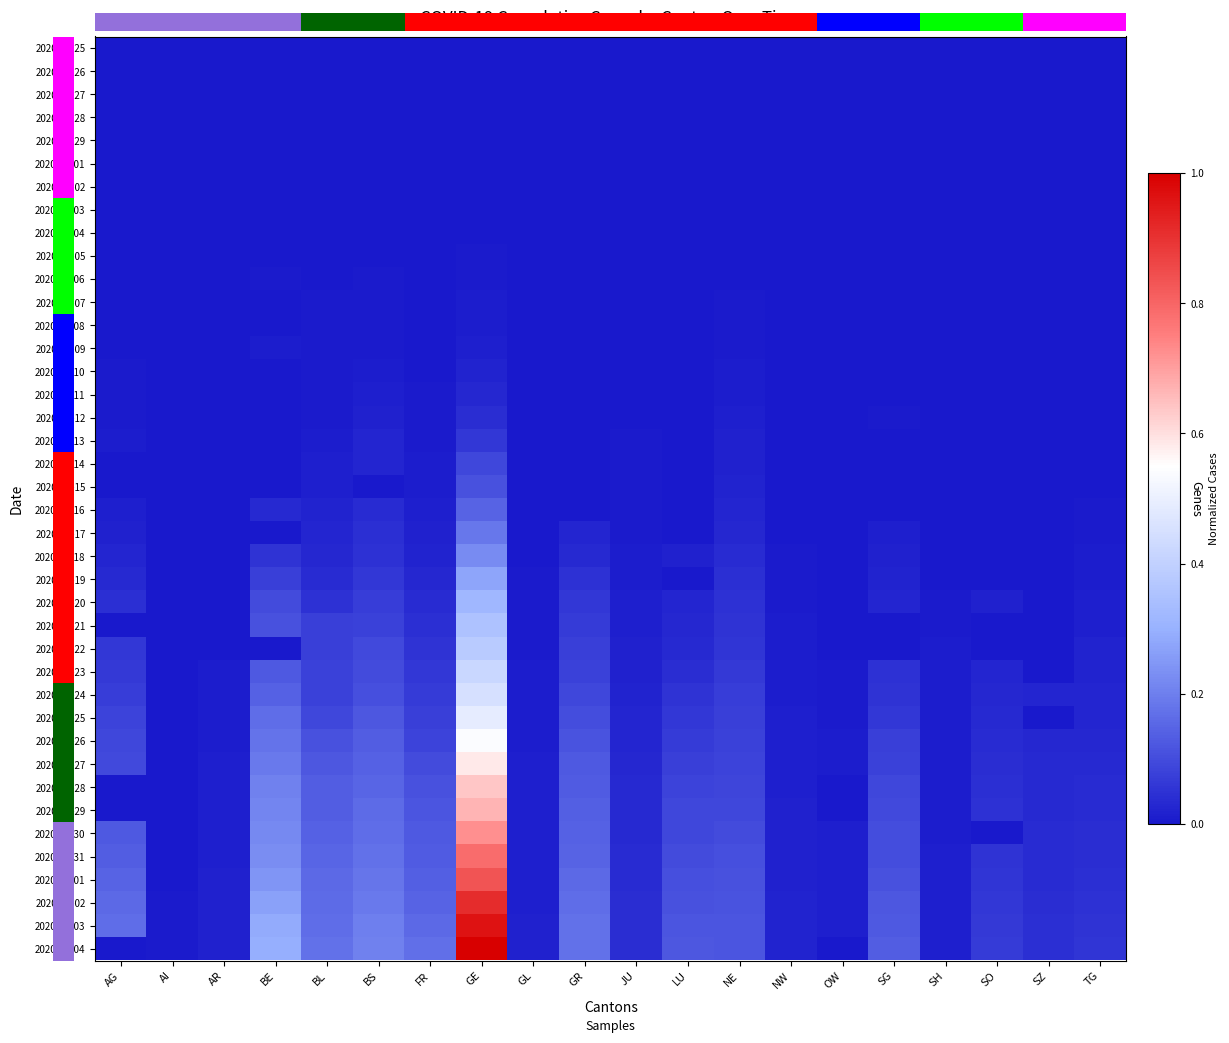

How many data points does each series have?

20